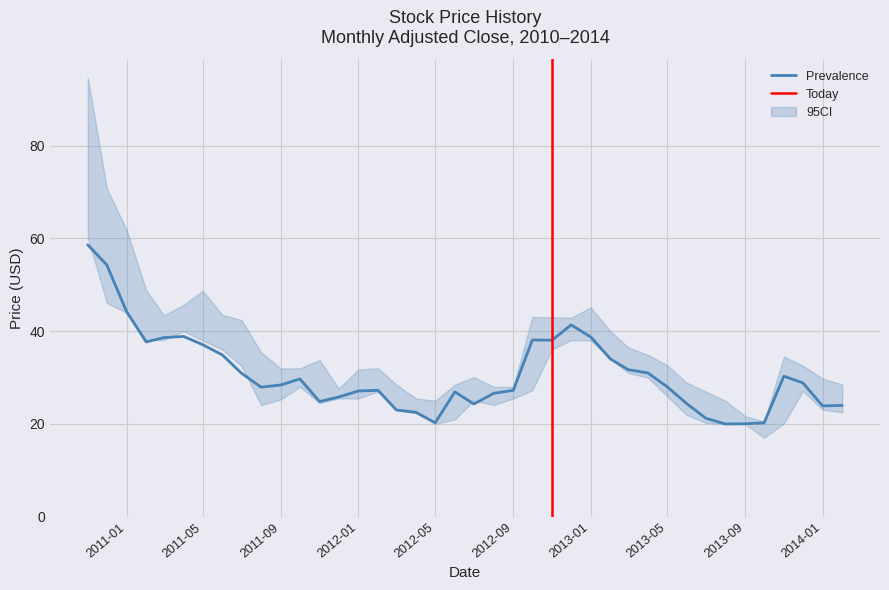

True or false: CI_upper and Adj Close intersect in this chart.

False